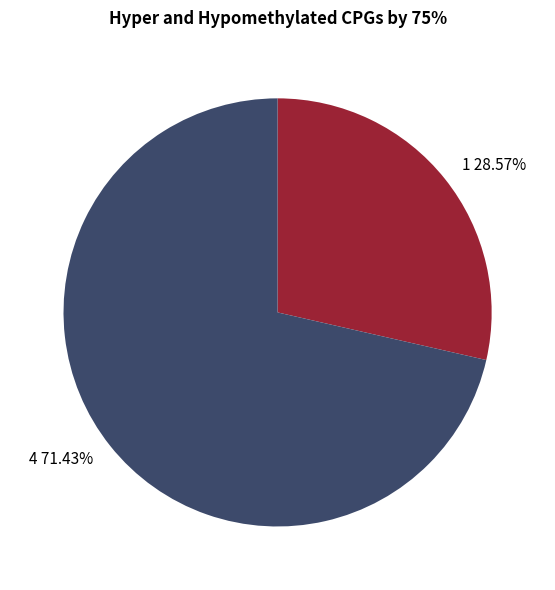

Is it true that 4 is 64% of the pie?

False